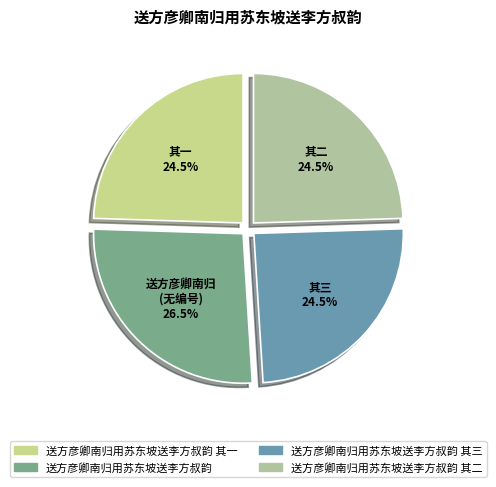

Is the sum of 送方彦卿南归用苏东坡送李方叔韵 其三 and 送方彦卿南归用苏东坡送李方叔韵 其二 greater than half?

No